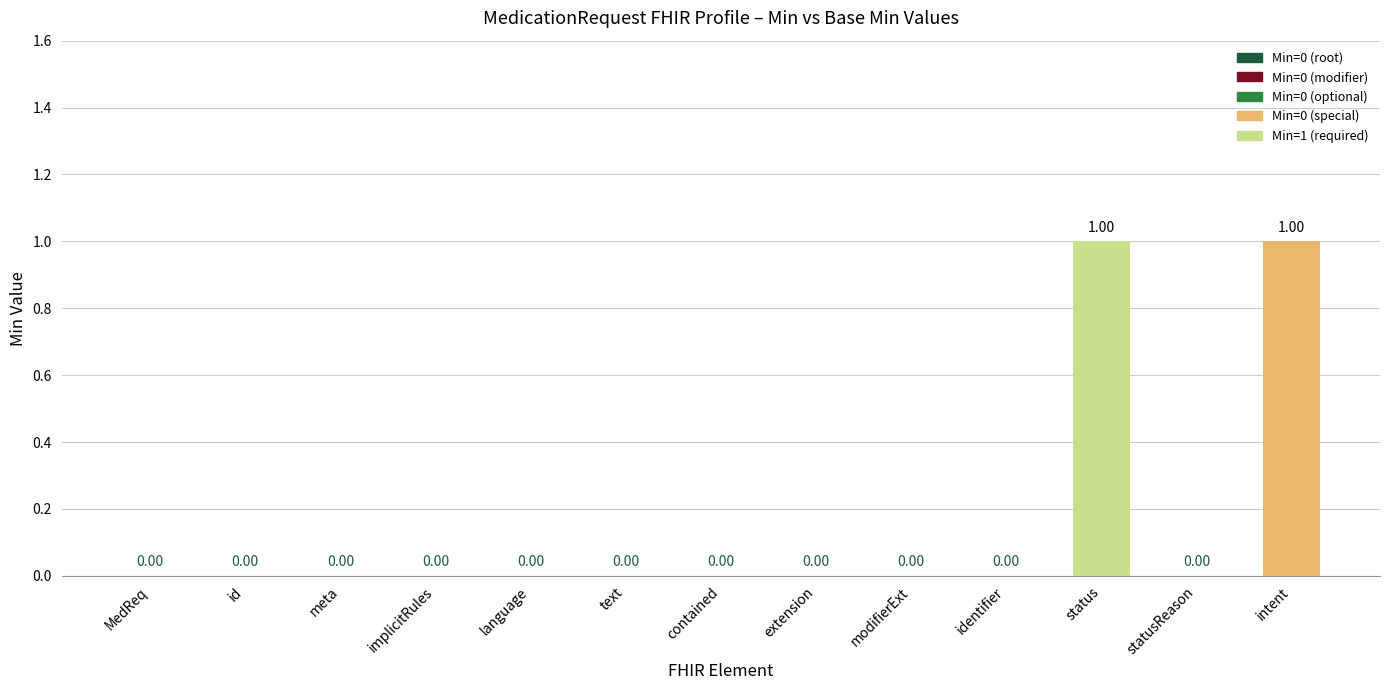

Which has a higher value, status or MedReq?

status